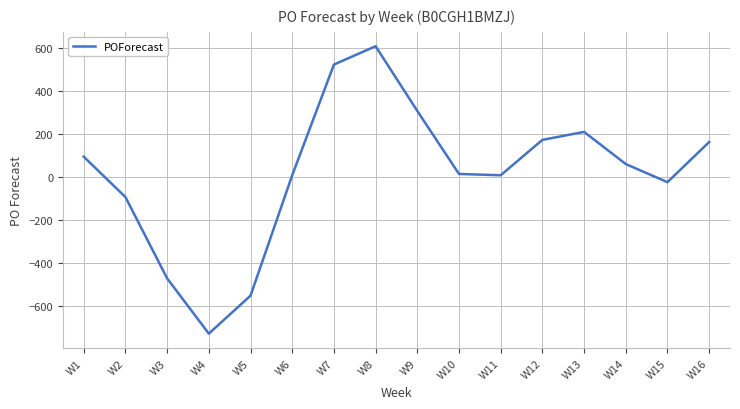

What is the change in value from W4 to W5?

+176